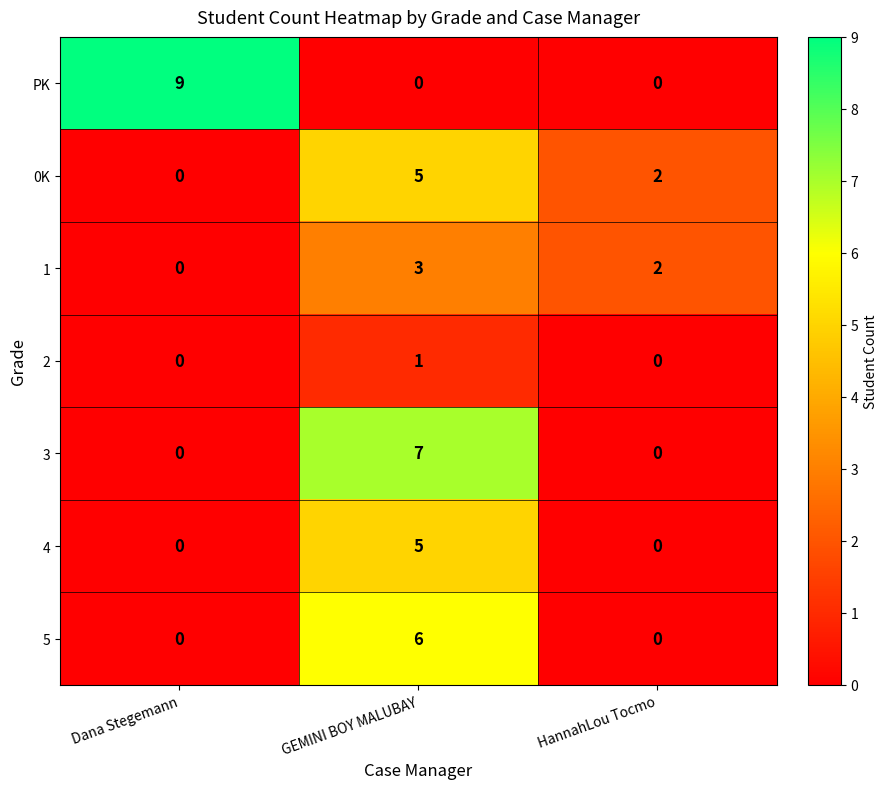

Where is 0K nearest to the value 2?

HannahLou Tocmo